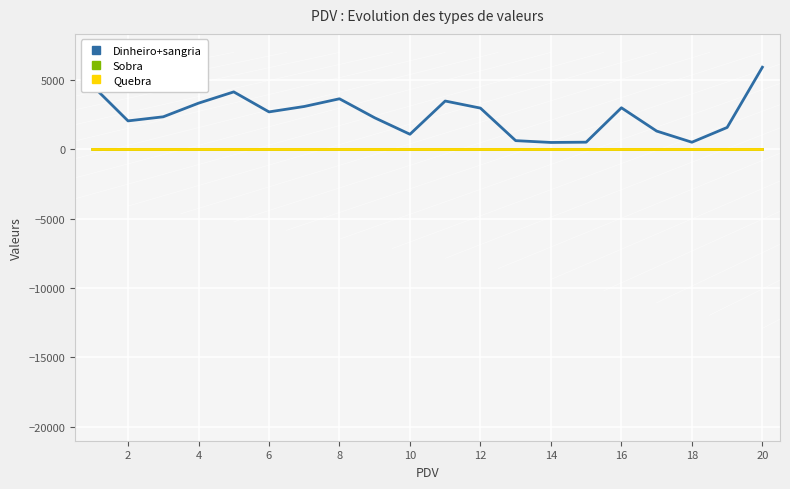

Which series has the largest range (max minus min)?

Dinheiro+sangria